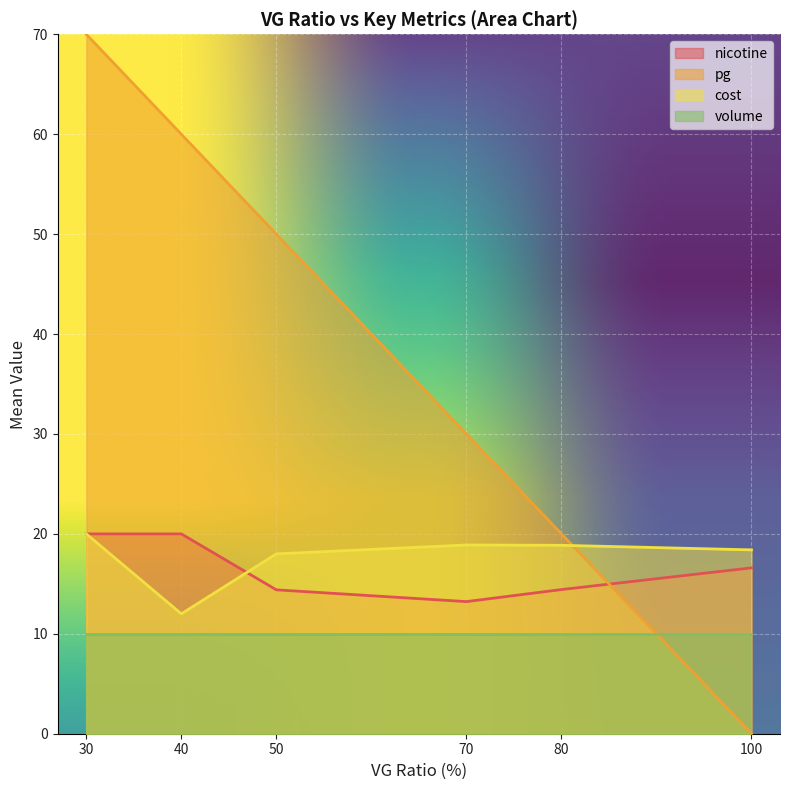

Rank the categories by pg value from lowest to highest.

100, 80, 70, 50, 40, 30